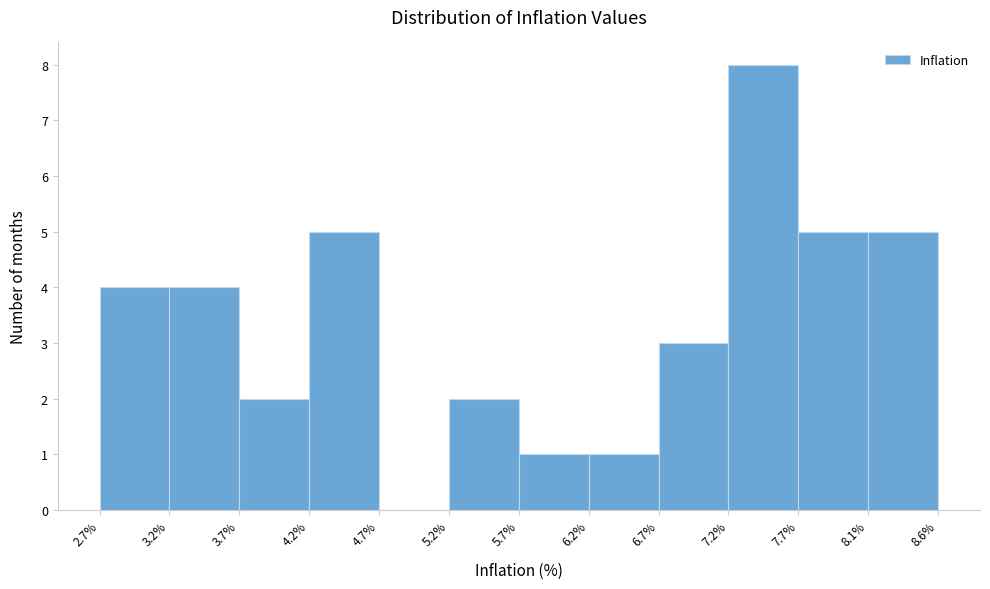

Reading left to right, transcribe this chart: for each bar, give the range it covers on the x-axis and its height. The values are not printed on the chart, so give them approximately, as read against the axis.

2.7% to 3.2%: 4
3.2% to 3.7%: 4
3.7% to 4.2%: 2
4.2% to 4.7%: 5
4.7% to 5.2%: 0
5.2% to 5.7%: 2
5.7% to 6.2%: 1
6.2% to 6.7%: 1
6.7% to 7.2%: 3
7.2% to 7.7%: 8
7.7% to 8.1%: 5
8.1% to 8.6%: 5